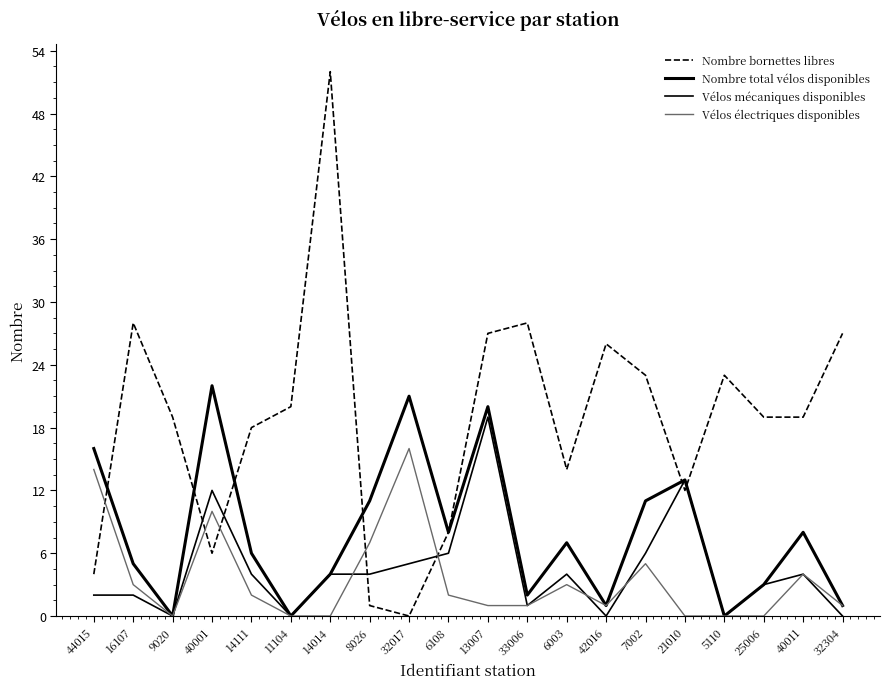

Does the chart have visible grid lines?

No